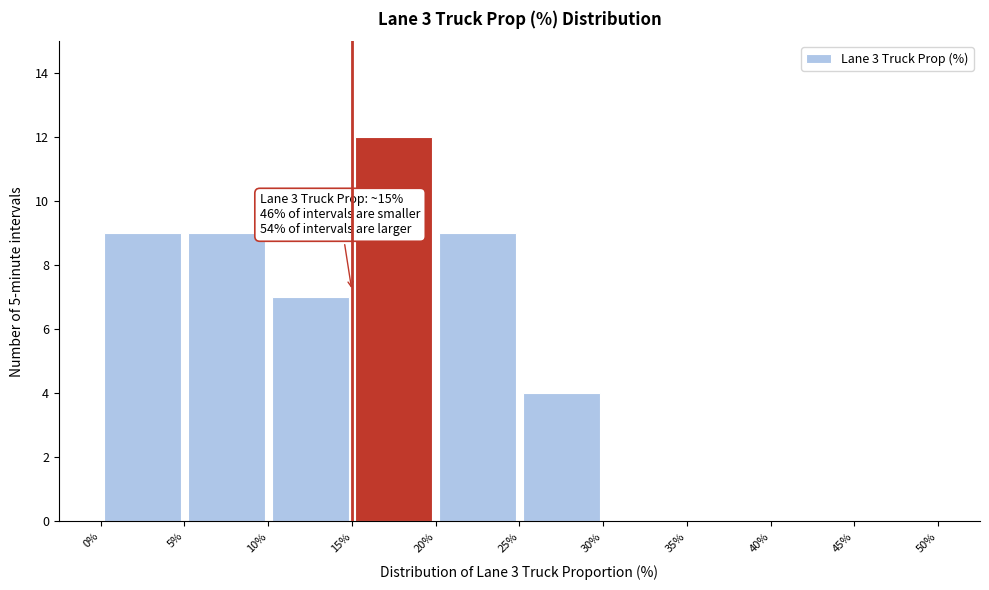

Over which range of the x-axis is the bar tallest?

15% to 20%